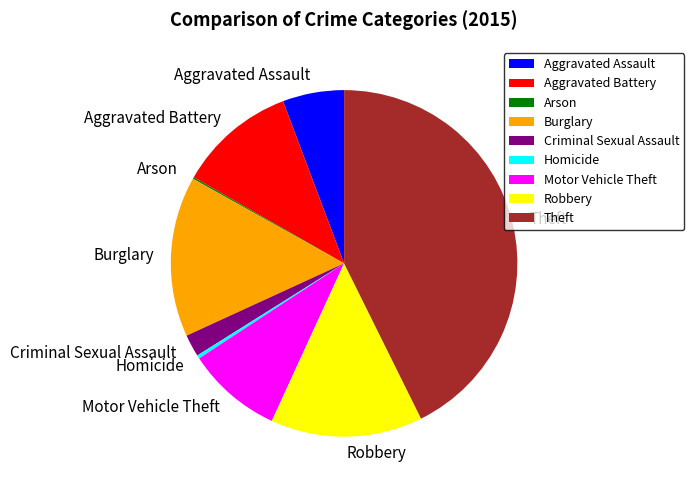

Do Motor Vehicle Theft and Robbery together represent more than half of the pie?

No